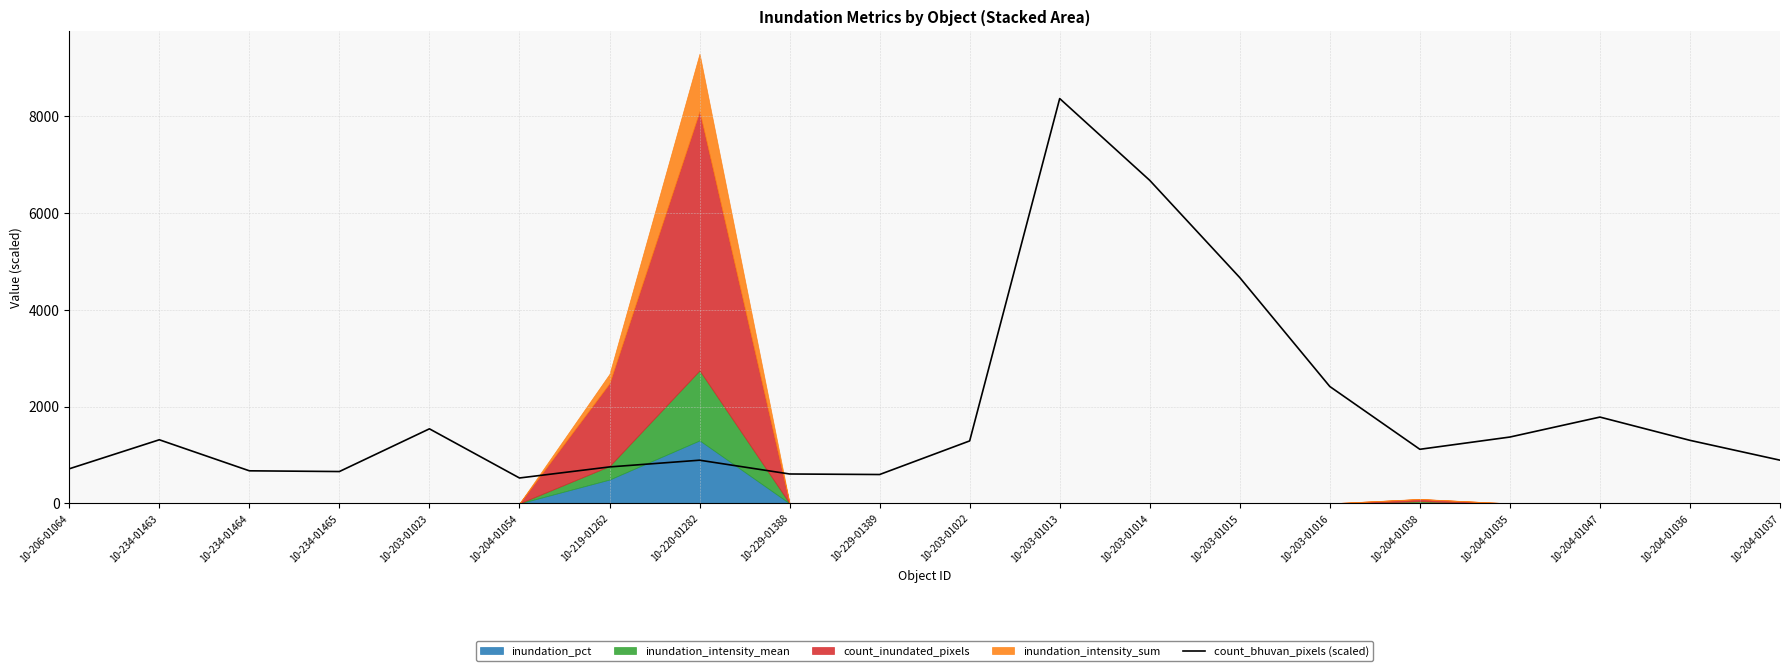

Read the value at 10-234-01465.

658.0